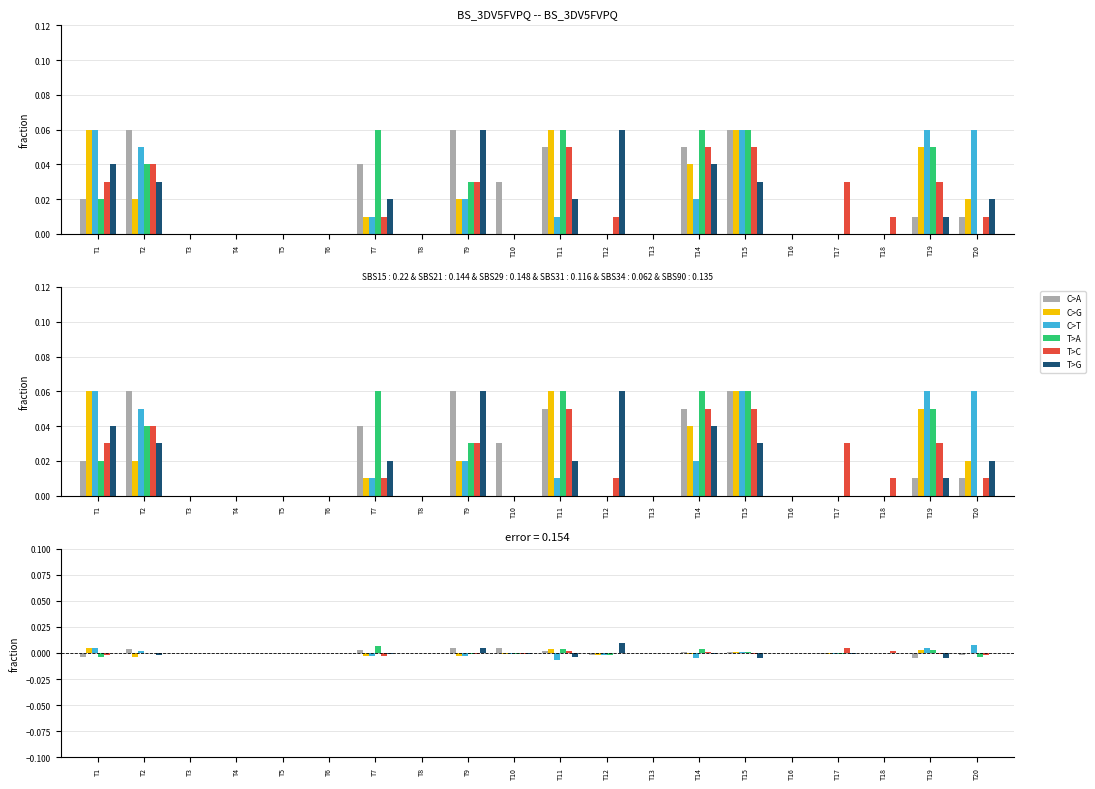

How many distinct data groups are displayed?

6